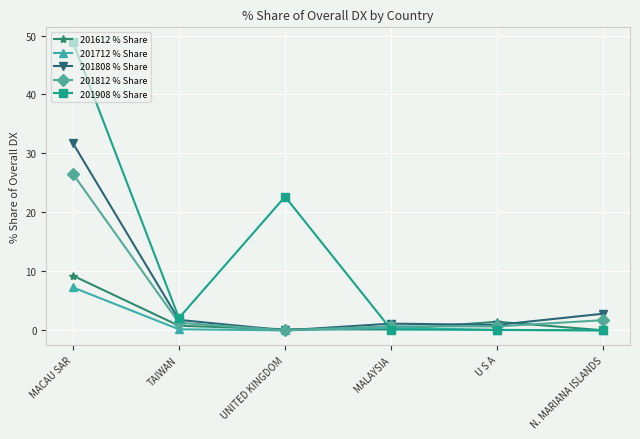

Which series has the widest spread of values?

201908 % Share